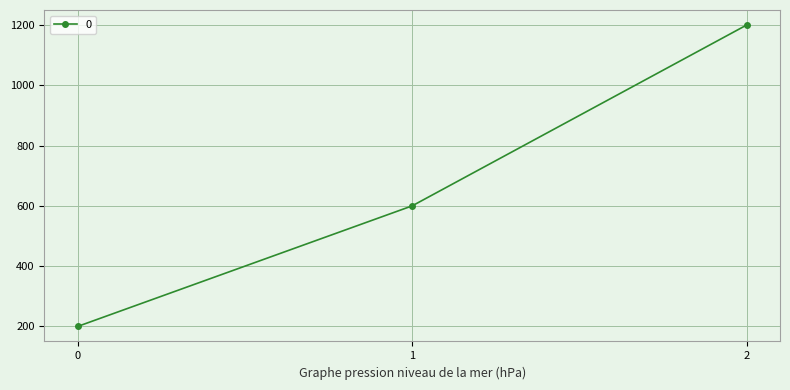

Approximately how many times larger is the value at 0 compared to 1?

0.3